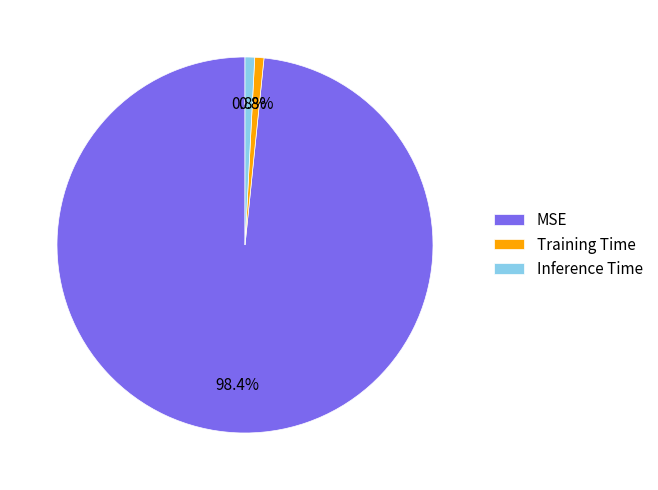

True or false: MSE accounts for 98% of the total.

True